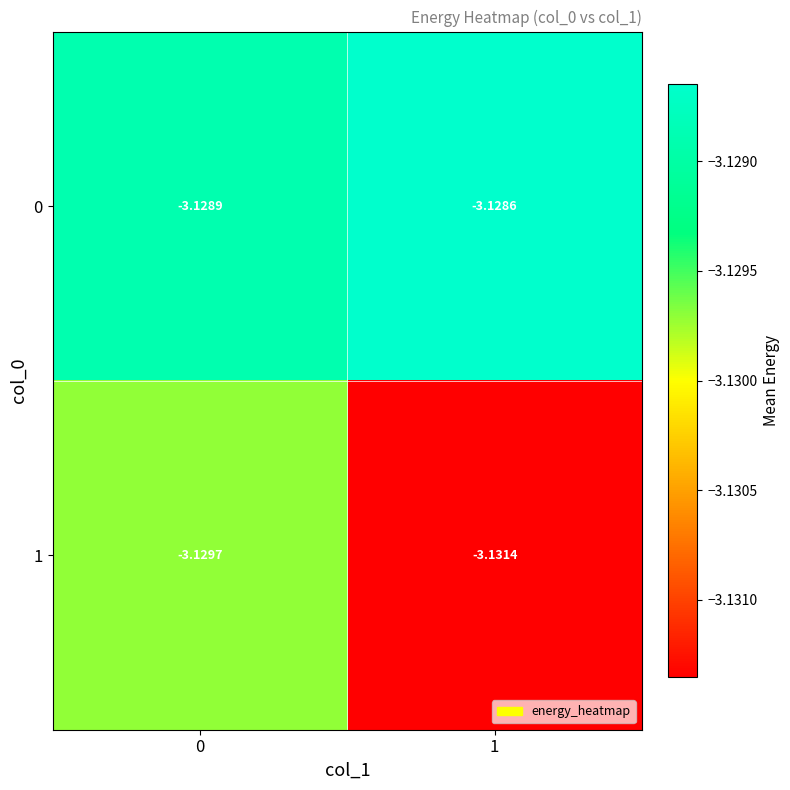

Which series has the widest spread of values?

1